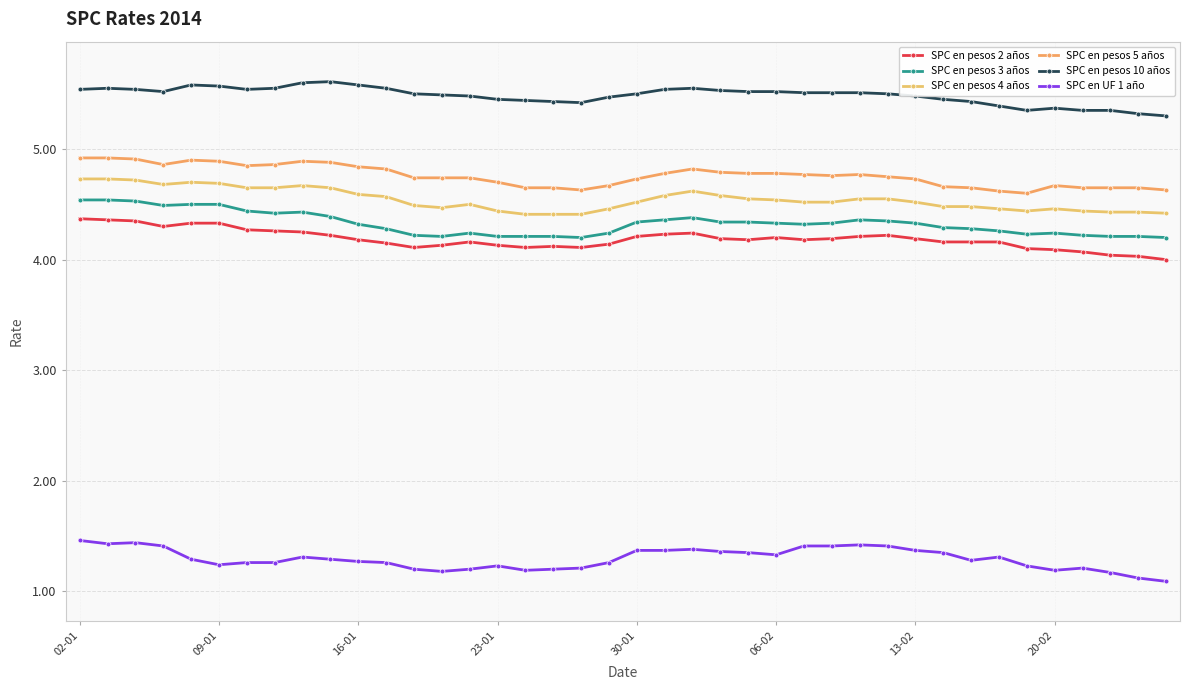

What are all the series names shown in the legend?

SPC en pesos 2 años, SPC en pesos 3 años, SPC en pesos 4 años, SPC en pesos 5 años, SPC en pesos 10 años, SPC en UF 1 año